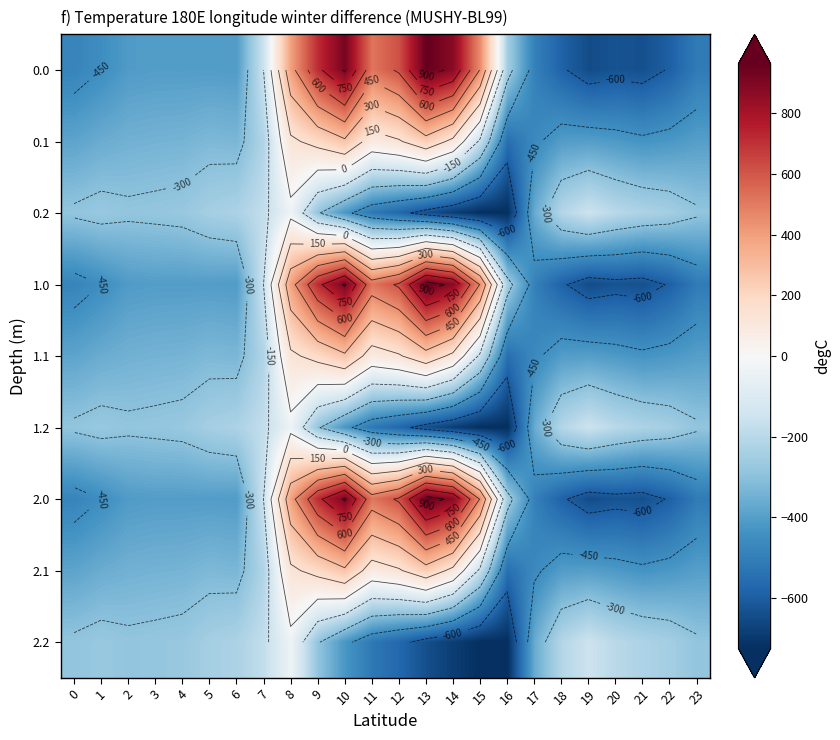

The 0.1 series shows -342.7 at 3. True or false?

True